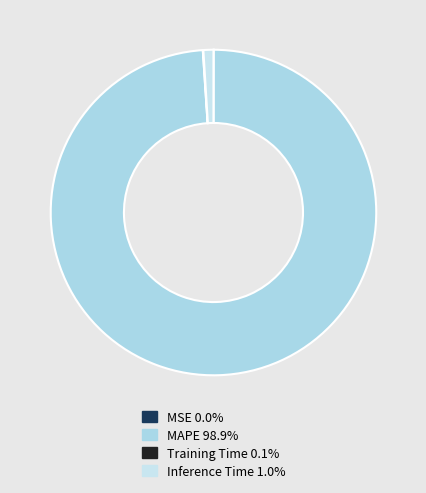

What percentage is the MAPE slice, to the nearest percent?

99%